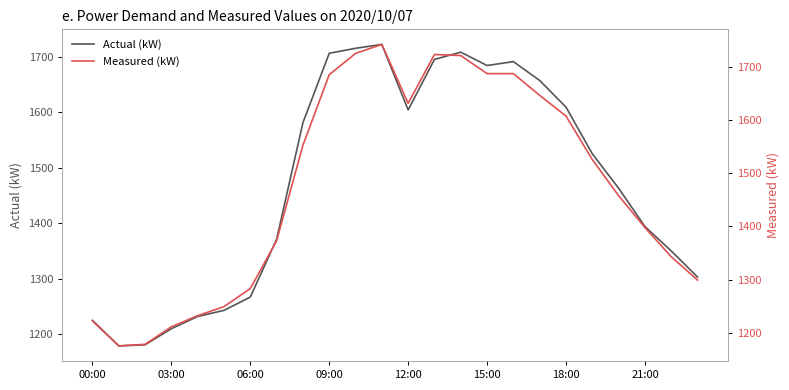

Which series has the widest spread of values?

Measured (kW)